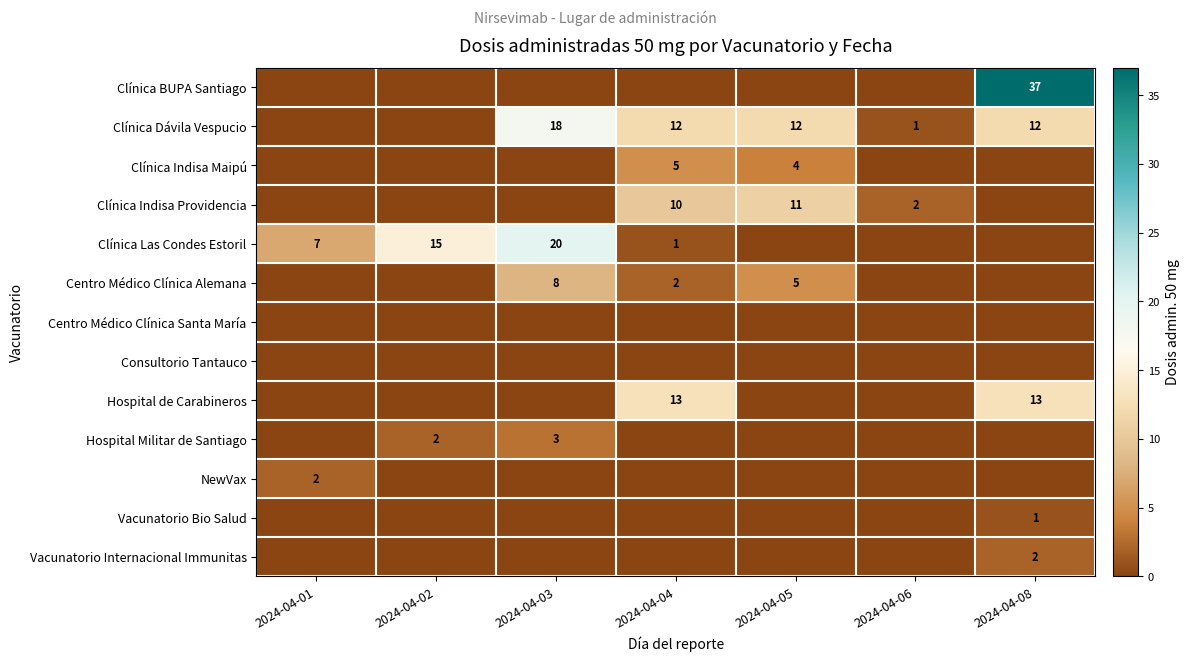

What is the difference between the highest and lowest values at 2024-04-04?

13